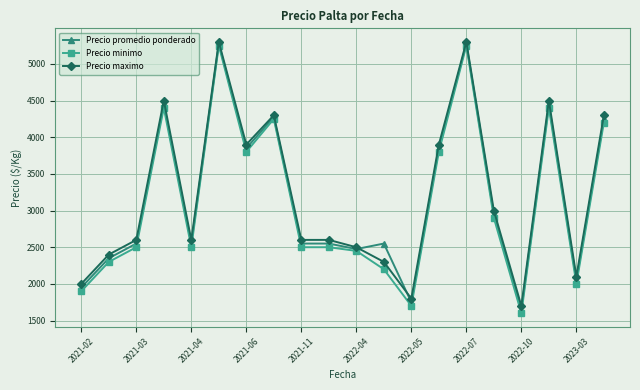

At how many categories does at least one series exceed 1820?

18